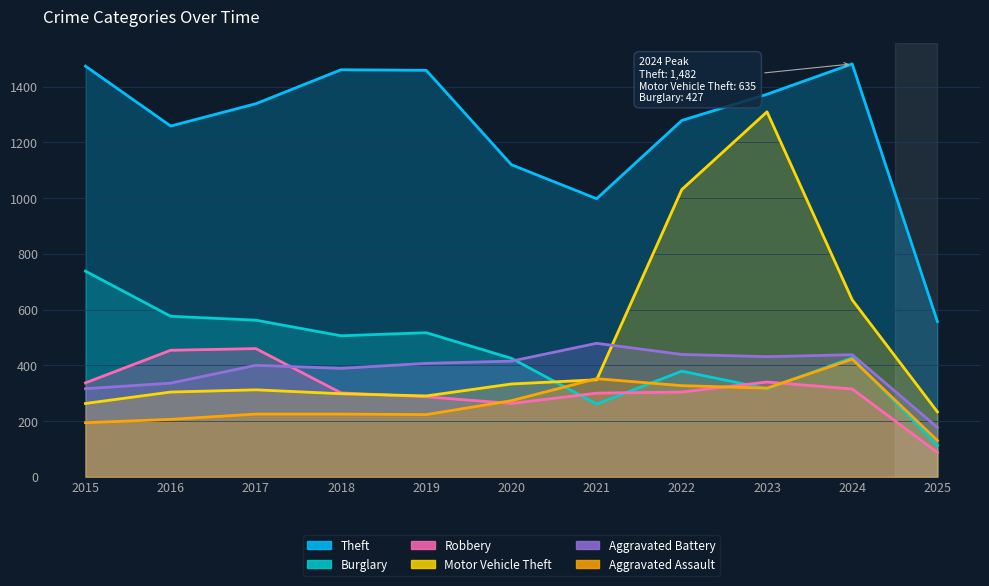

At which category does the chart reach its peak across all series?

2024